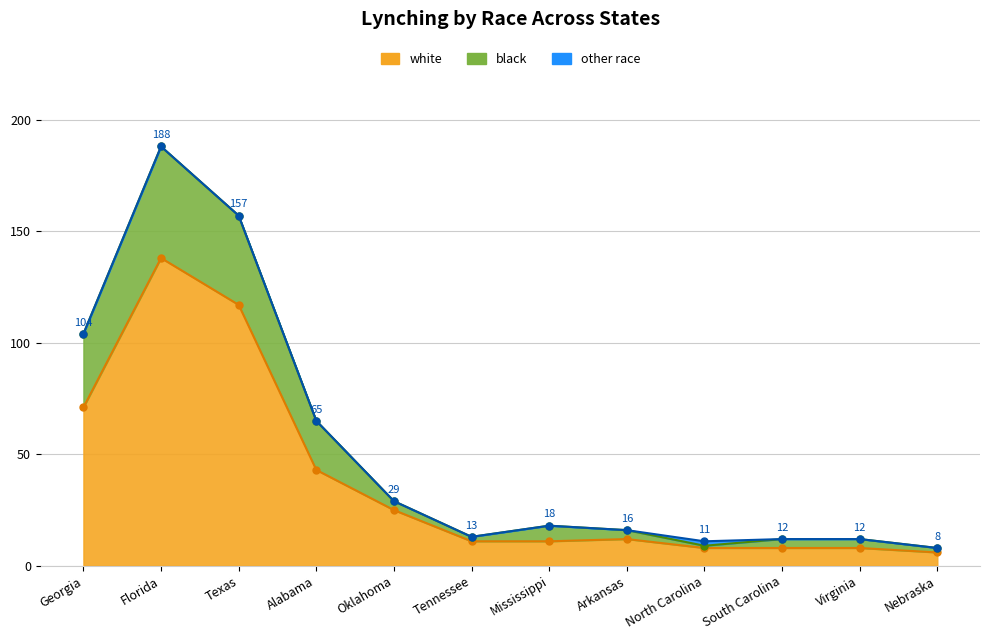

True or false: white and black intersect in this chart.

False